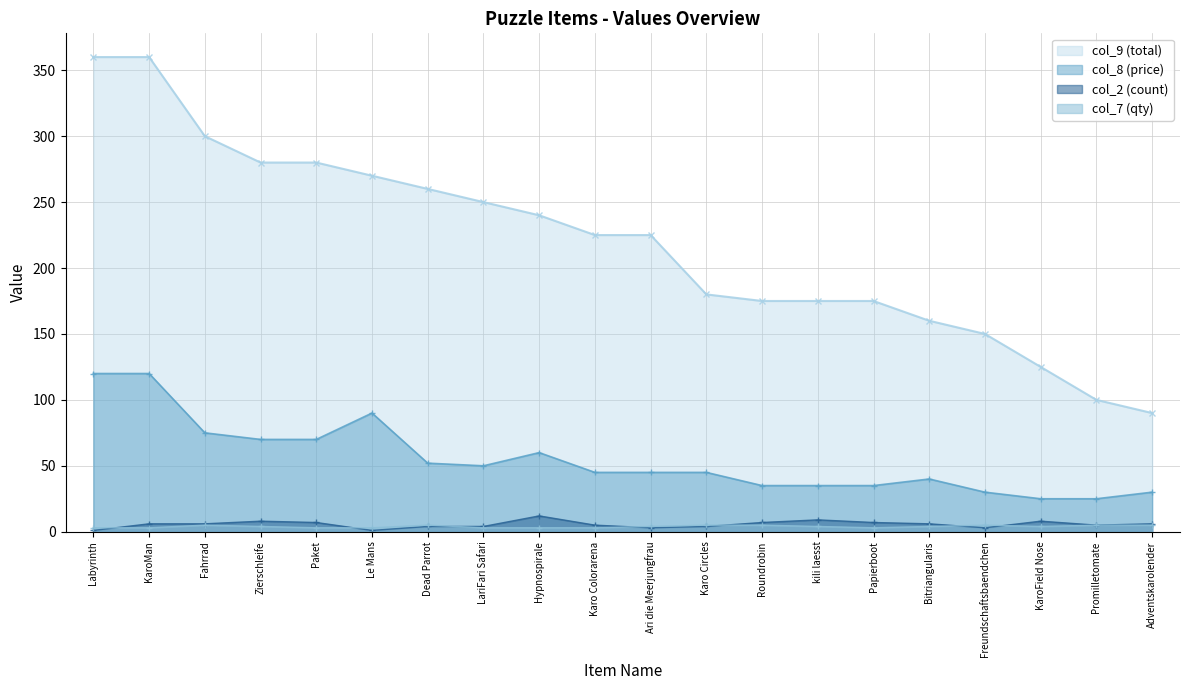

Reading left to right, list all the values displayed in this chart.

col_9 (total): 360	360	300	280	280	270	260	250	240	225	225	180	175	175	175	160	150	125	100	90
col_8 (price): 120	120	75	70	70	90	52	50	60	45	45	45	35	35	35	40	30	25	25	30
col_2 (count): 1	6	6	8	7	1	4	4	12	5	3	4	7	9	7	6	3	8	5	6
col_7 (qty): 3	3	5	4	3	3	5	3	3	3	4	5	5	4	3	4	5	4	5	5